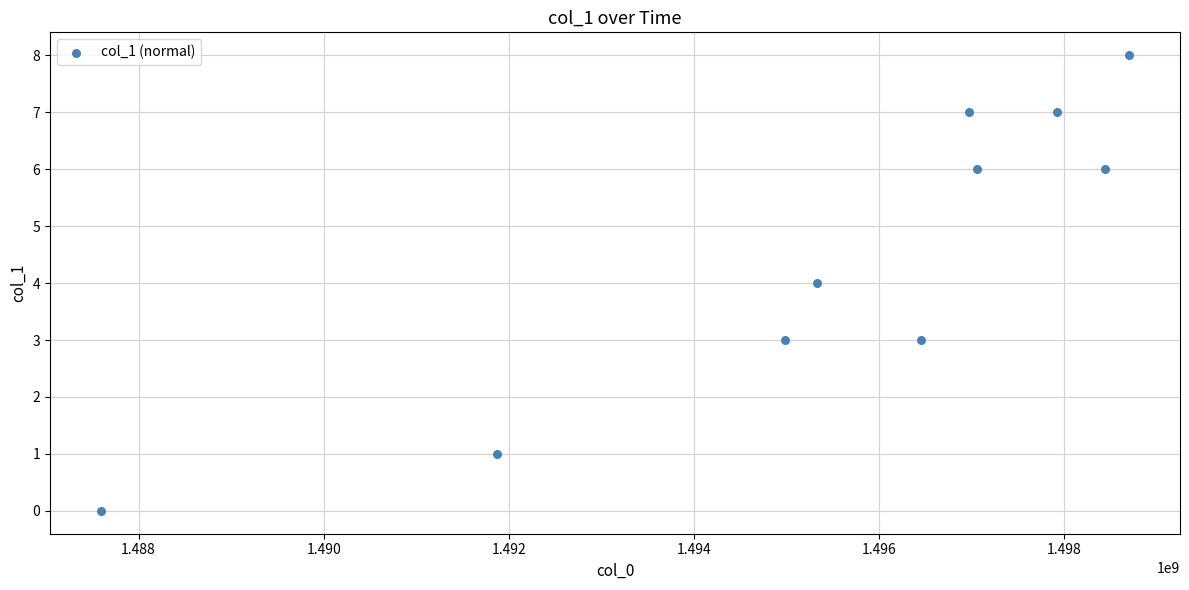

What is the range of X values (max minus min)?

11098725